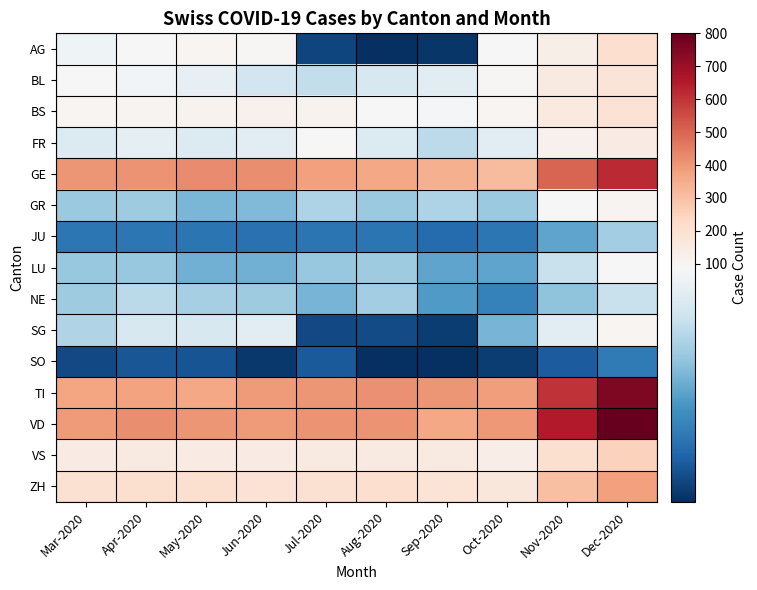

Which has a higher value, Dec-2020 or Oct-2020?

Dec-2020